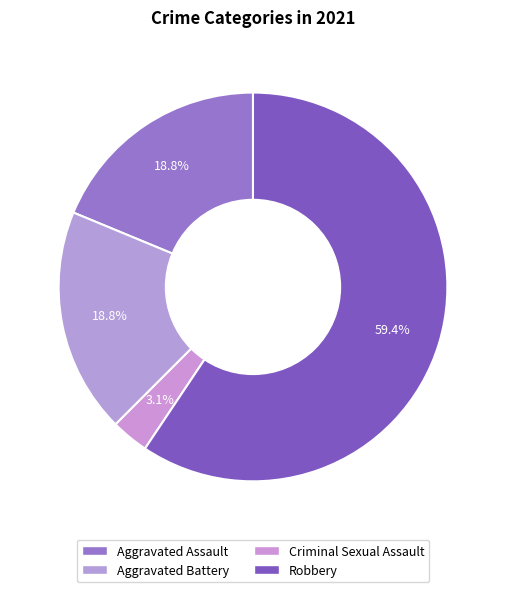

Count the number of slices in the pie.

4